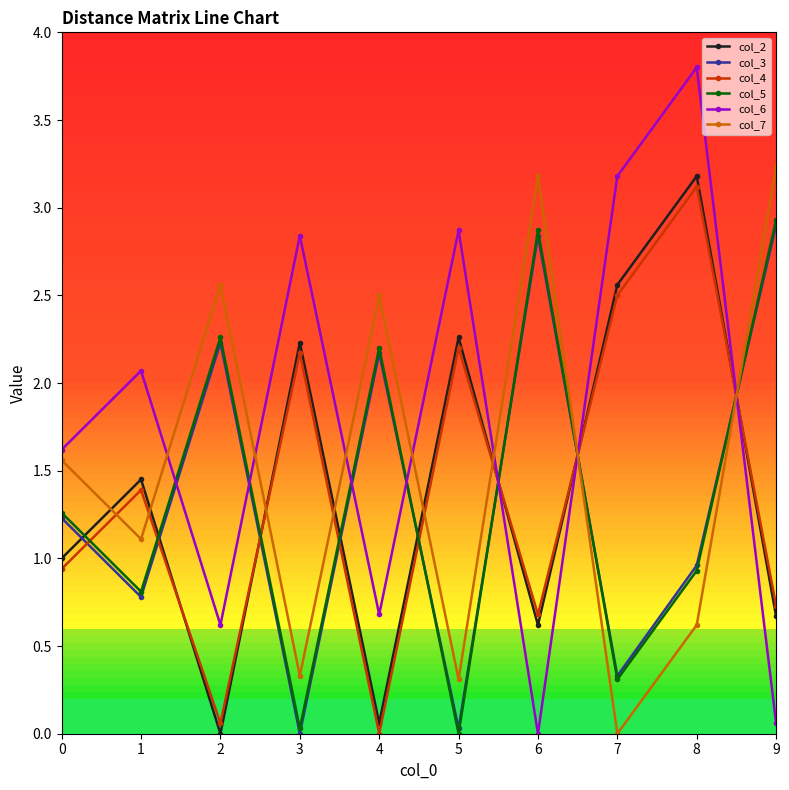

How many interior local valleys does the col_6 series have?

3